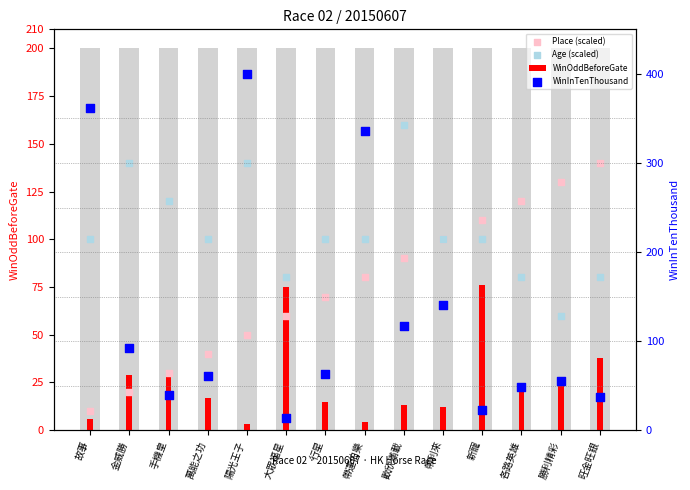

Which series reaches the minimum Y coordinate?

WinOddBeforeGate